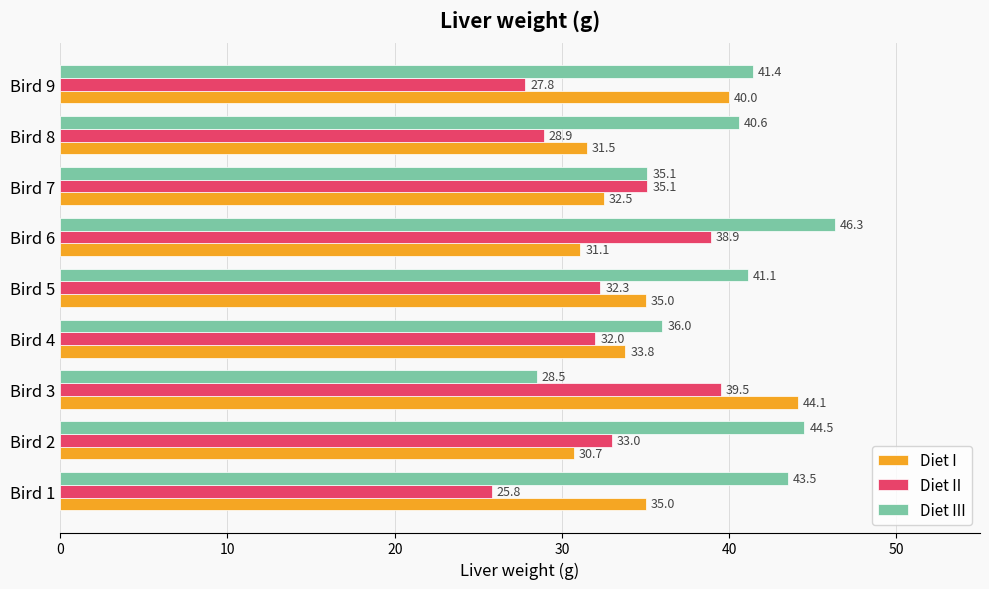

How many values in the Diet I series exceed 33?

5